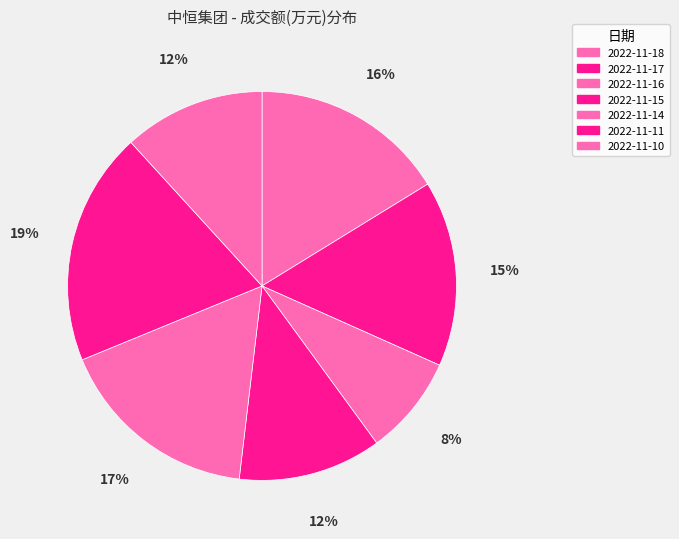

Count the number of slices in the pie.

7